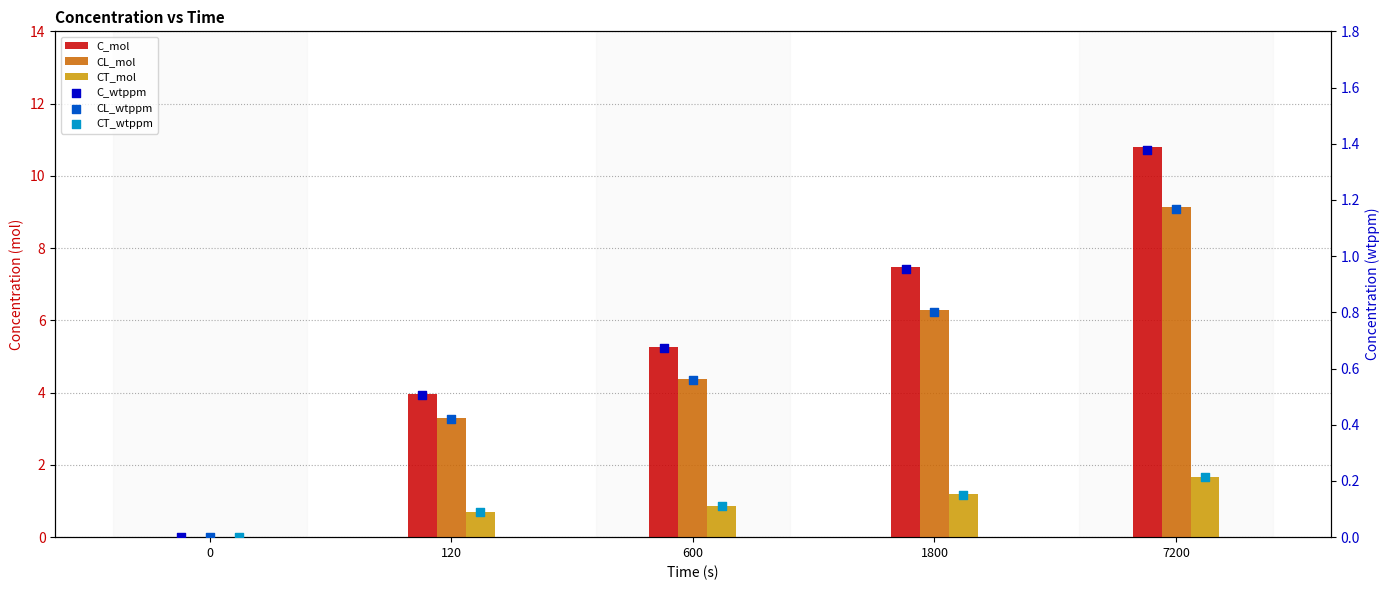

Which series has the largest Y range (max minus min)?

C_mol